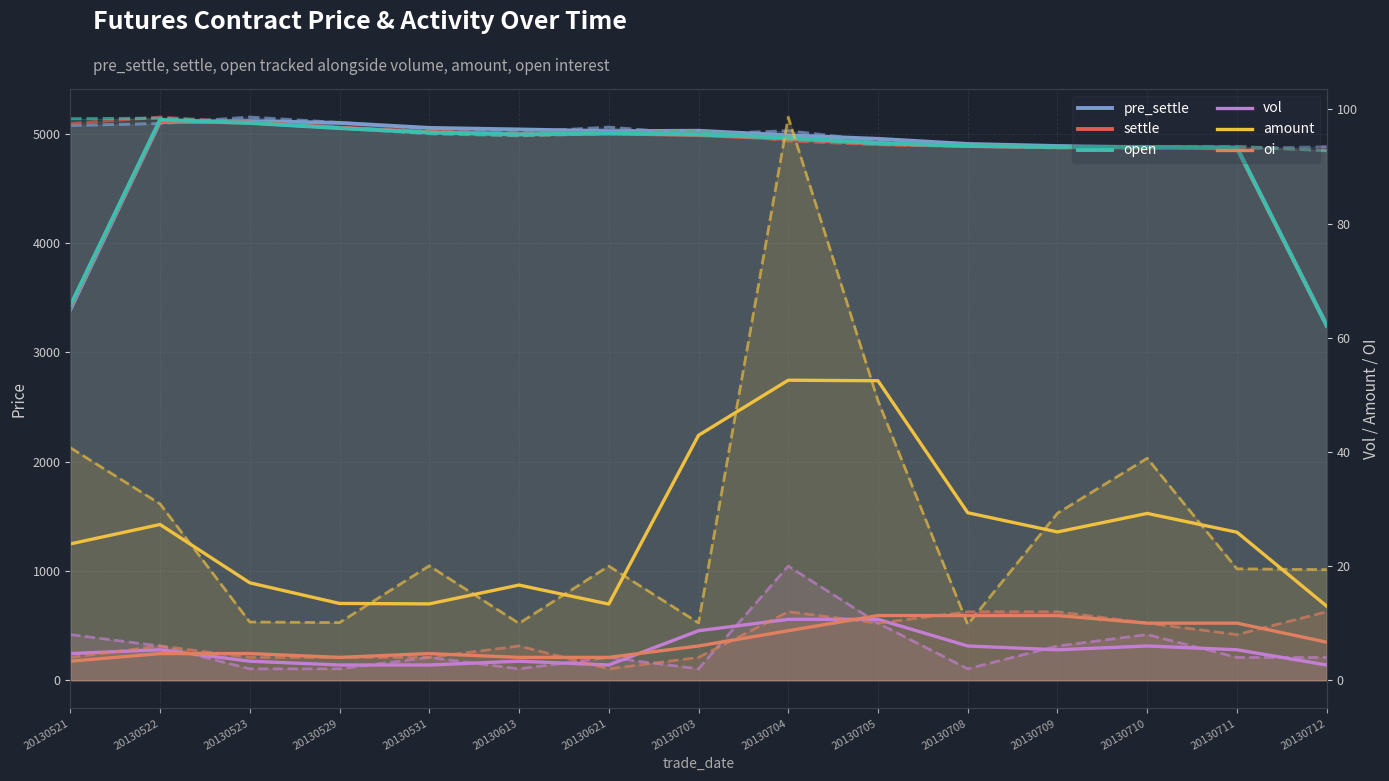

True or false: oi and open cross at least once.

False